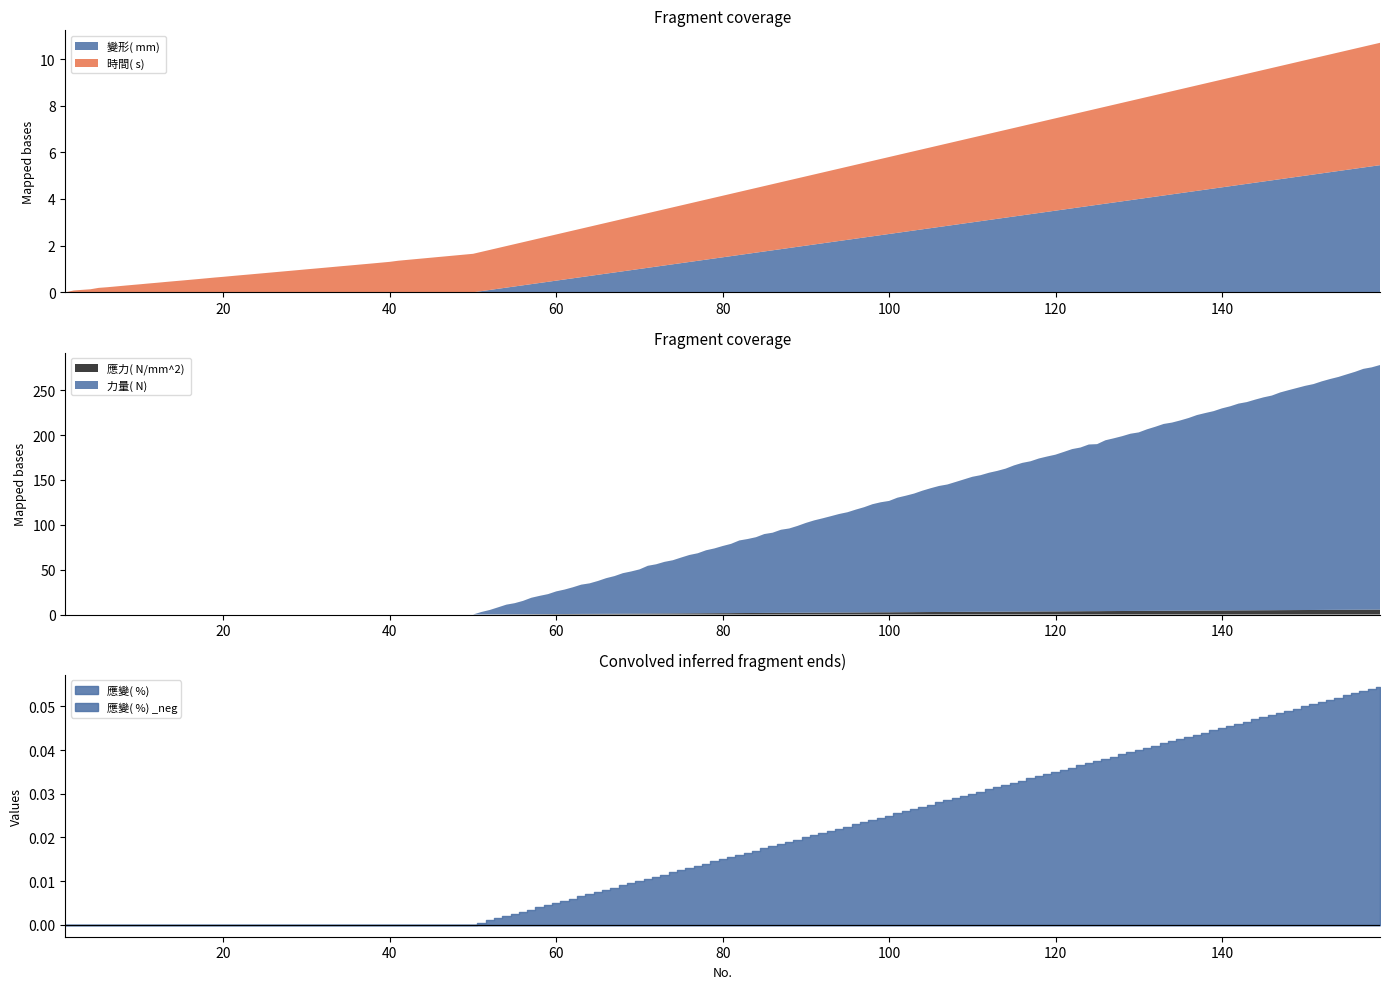

True or false: 應力( N/mm^2)  and 應變( %)  intersect in this chart.

False